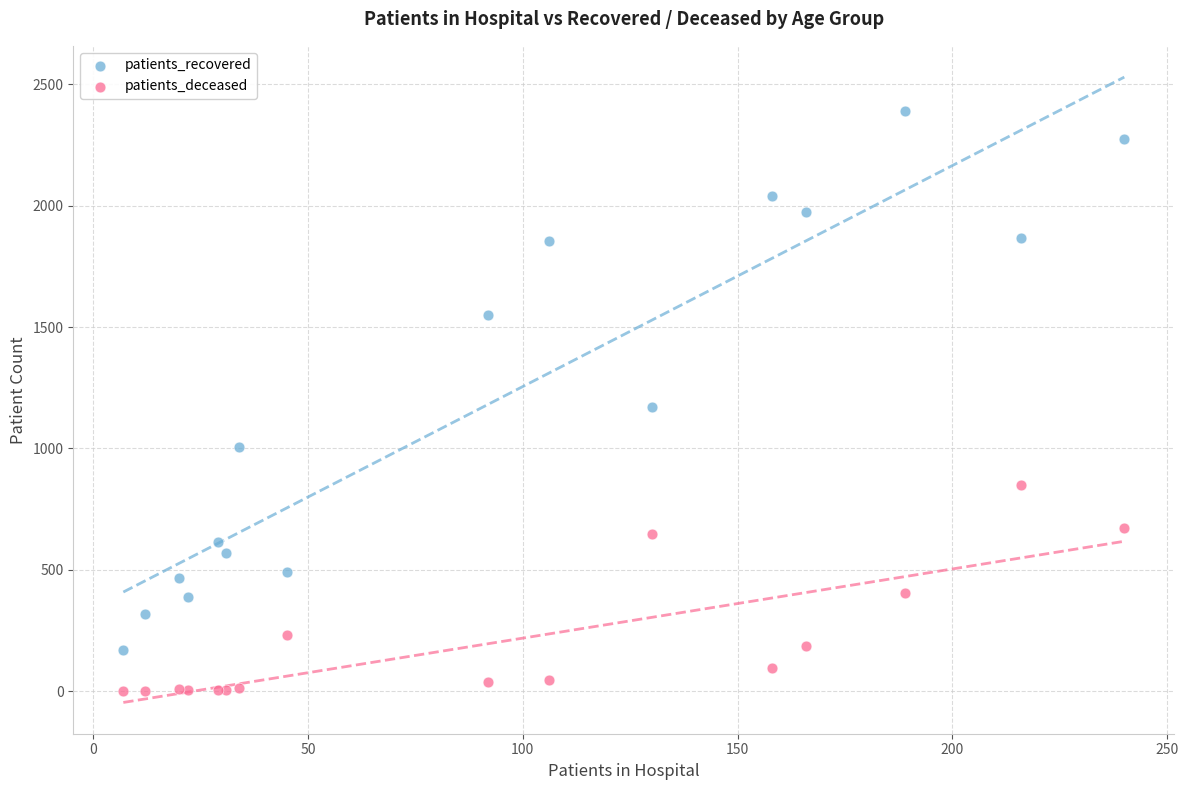

Which series reaches the minimum Y coordinate?

patients_deceased